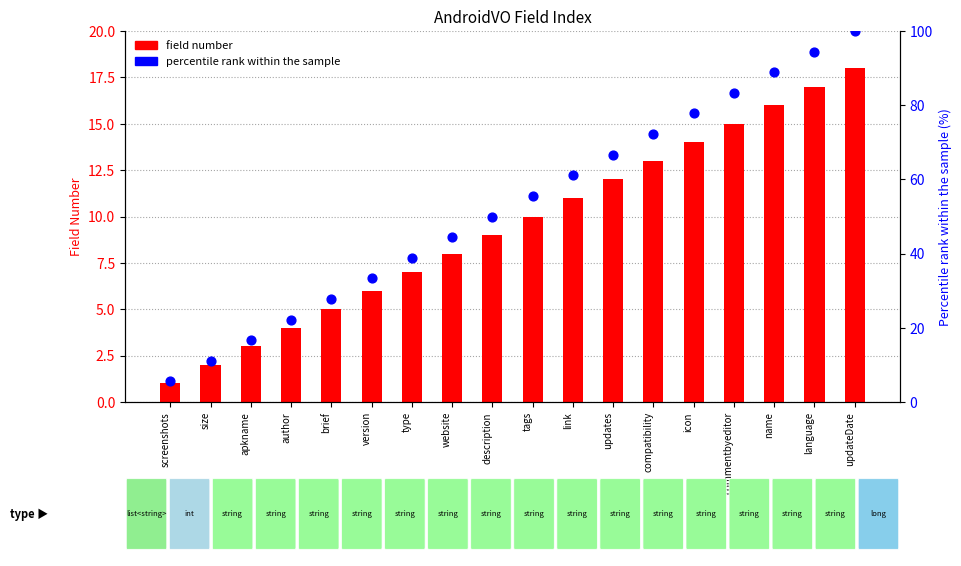

What are all the series names shown in the legend?

field number, percentile rank within the sample